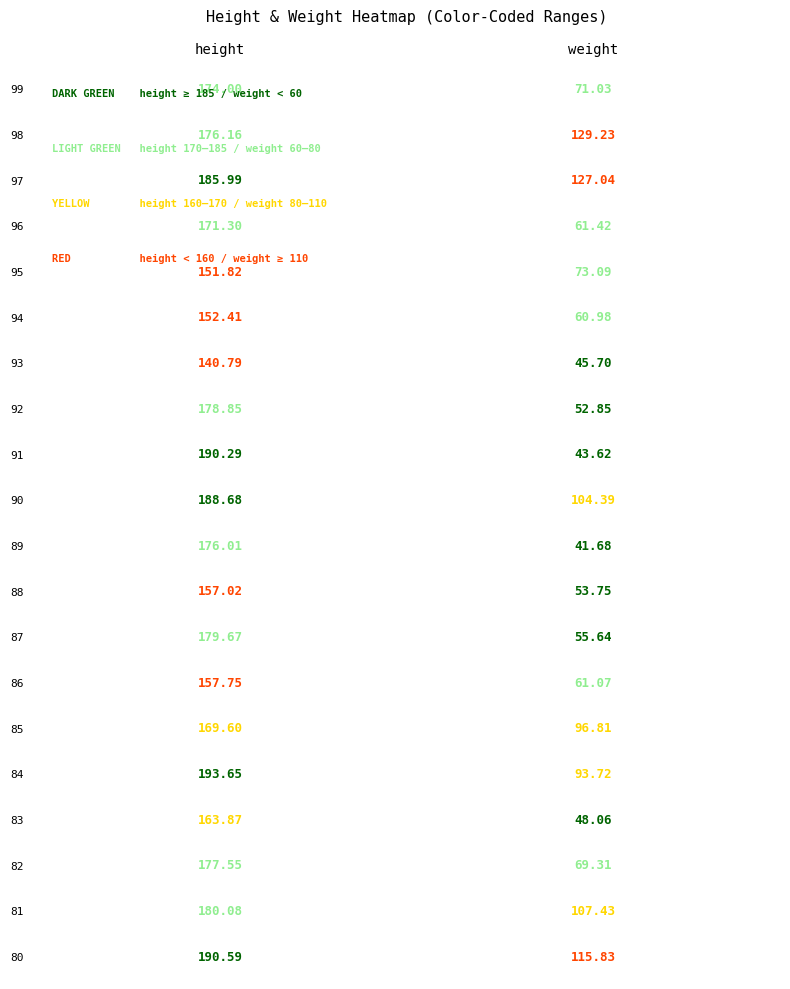

What is the total value across all series at 1?

1512.7